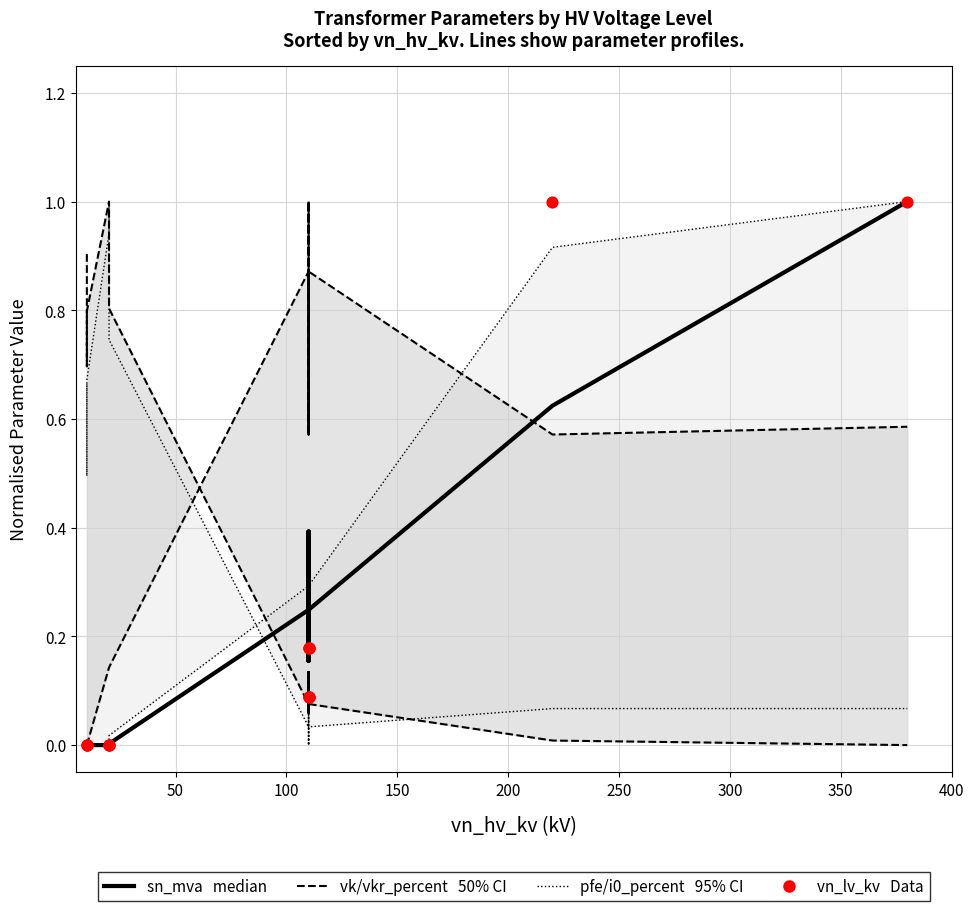

Which series has the largest total across all categories?

vk_percent (50% CI)